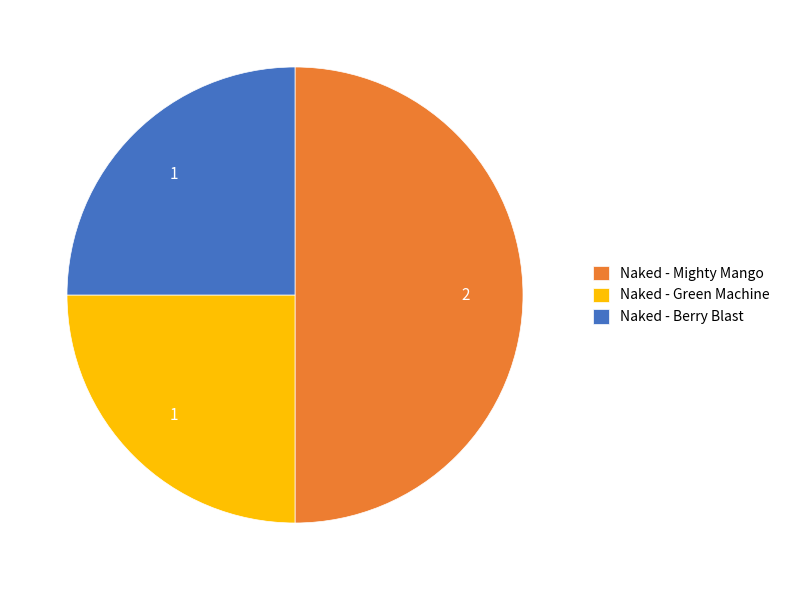

Which slice is the largest?

Naked - Mighty Mango